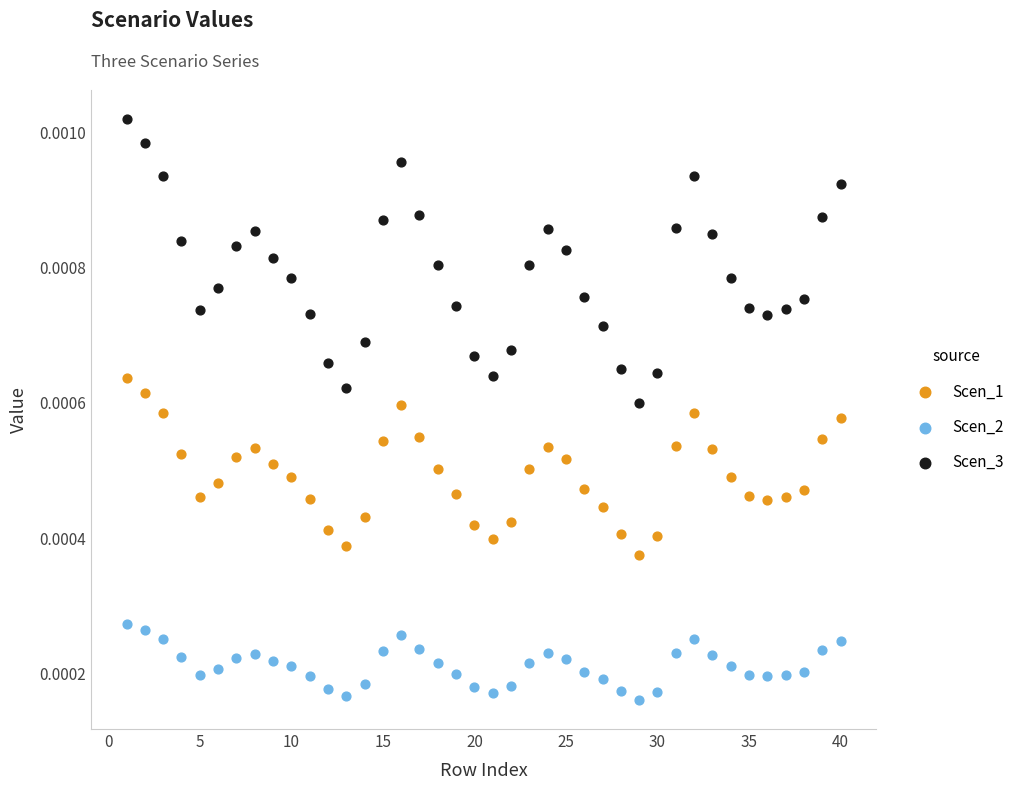

What is the X range (max minus min) for the scatter plot?

39.0